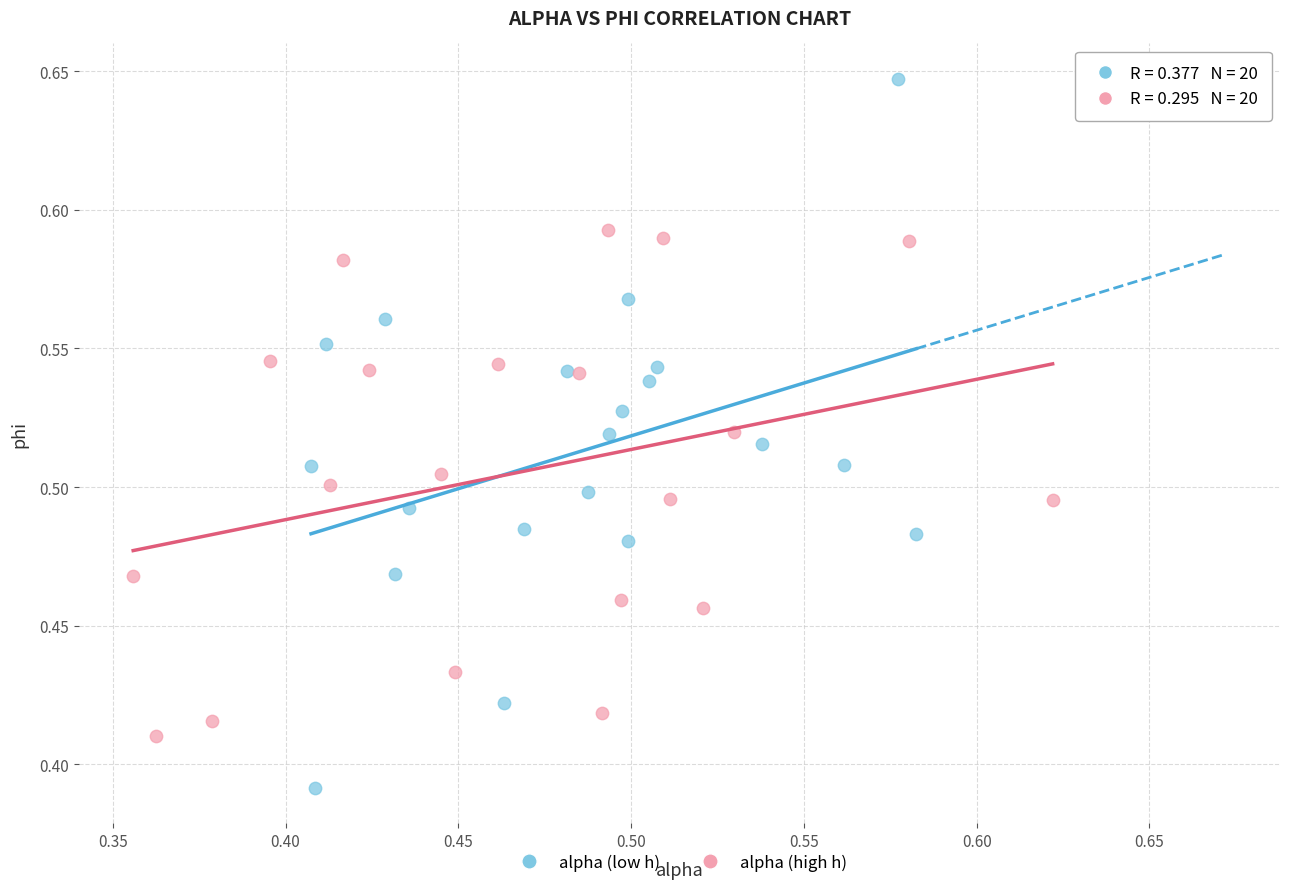

What are all the series names shown in the legend?

alpha (low h), alpha (high h)